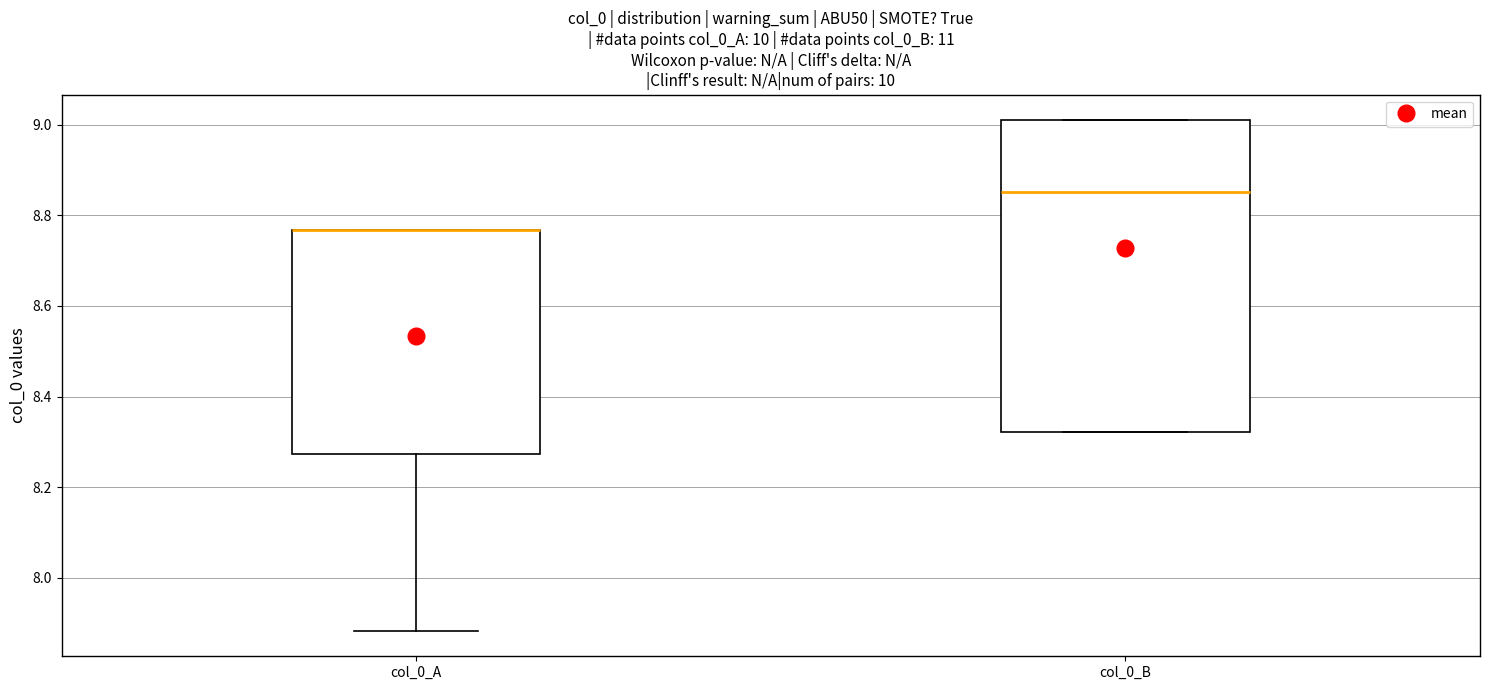

Which box is the tallest, from its lower edge to its upper edge?

col_0_B